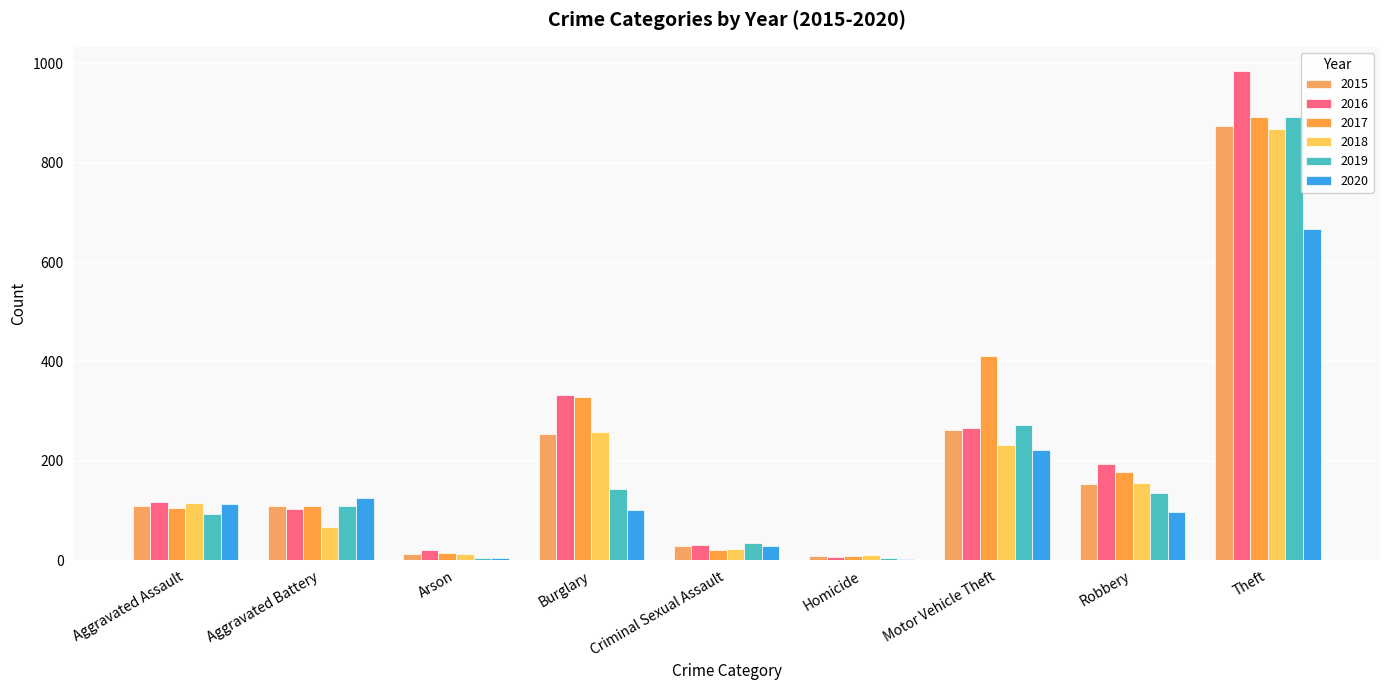

Which label corresponds to the largest value in the chart?

Theft